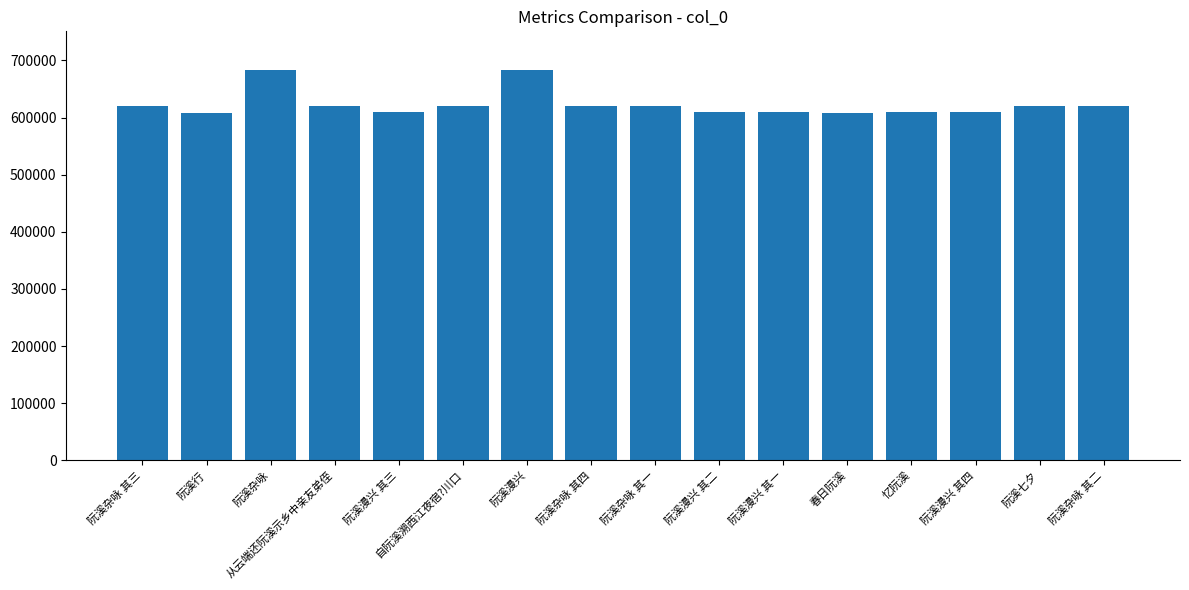

What is the value of the 2nd bar from the left?

608397